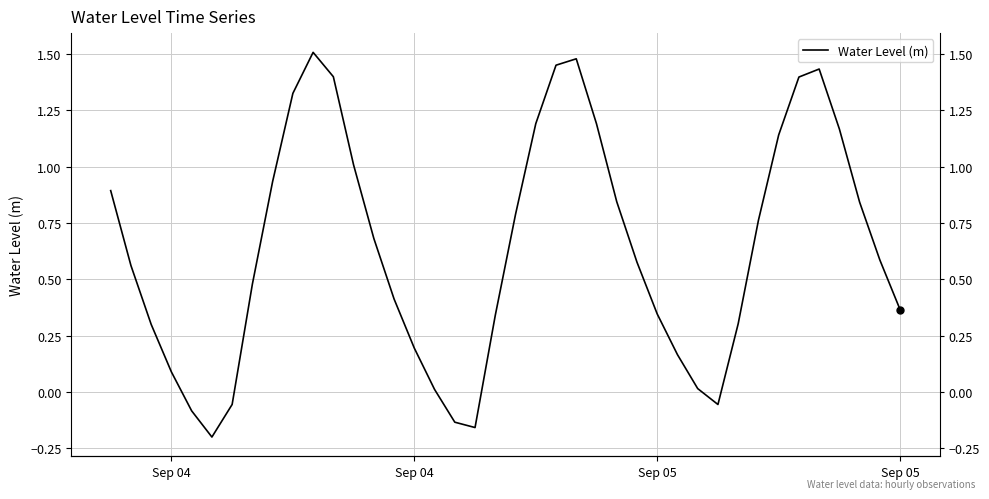

True or false: the data has more than 1 interior local peaks.

True